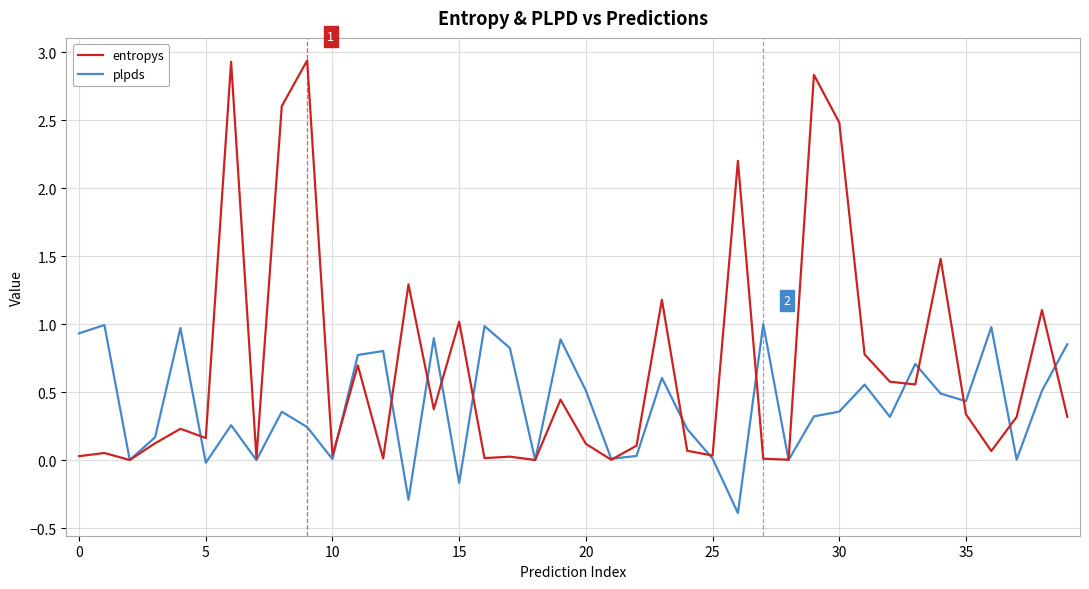

Which series has the largest total across all categories?

entropys